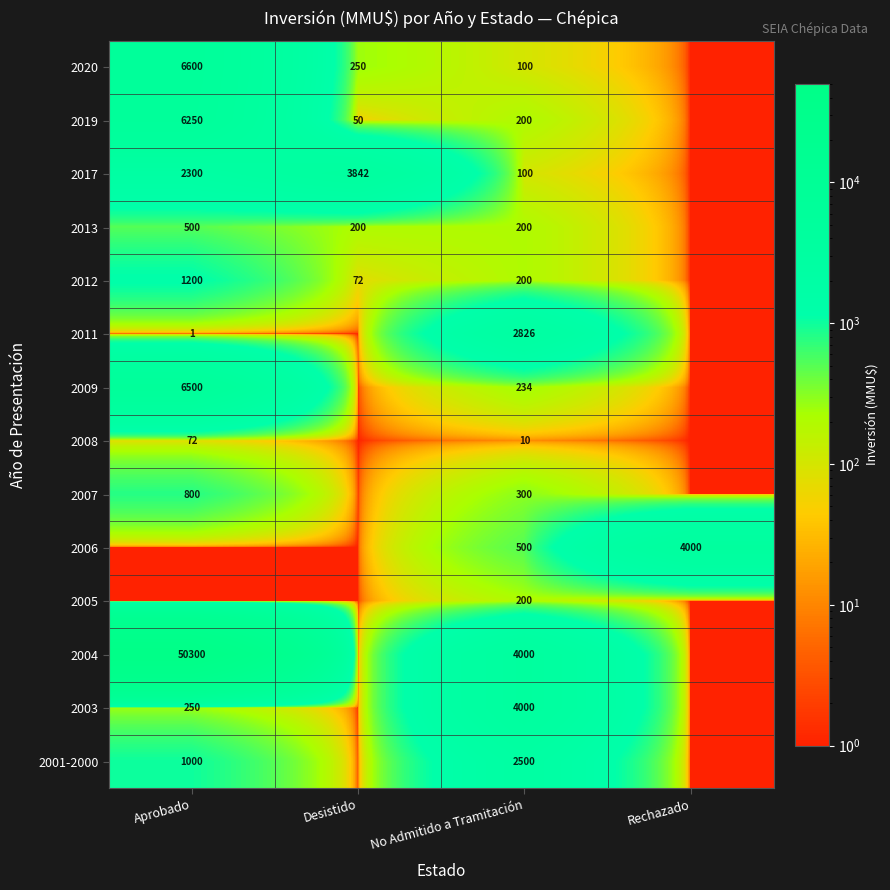

At which category is the sum across all series the highest?

Aprobado